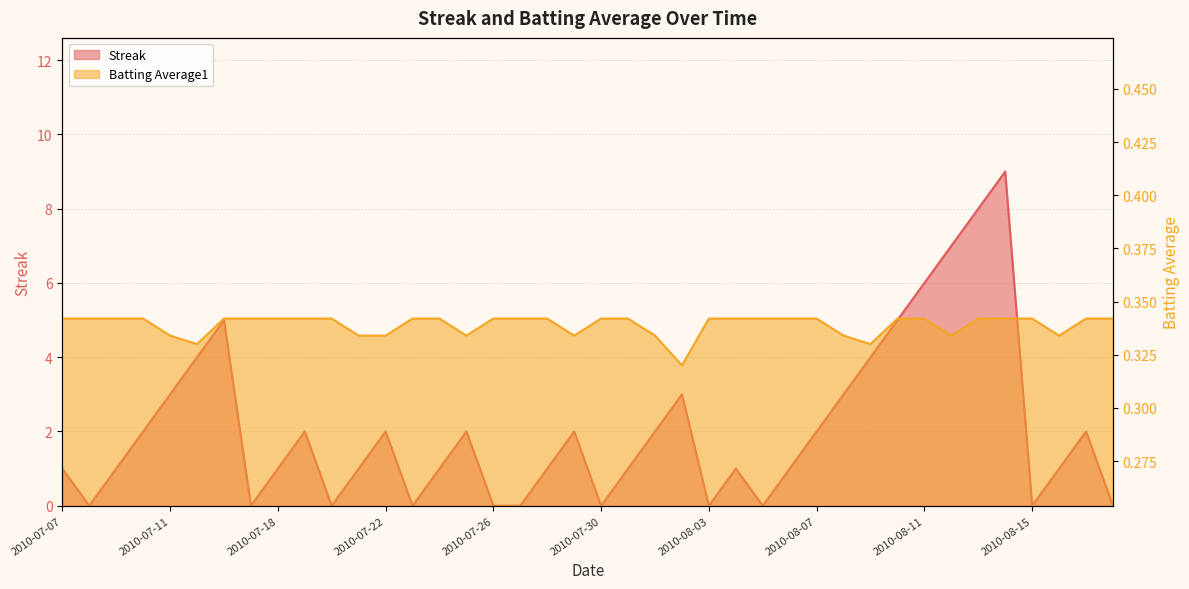

How many values in the Streak series exceed 1?

19